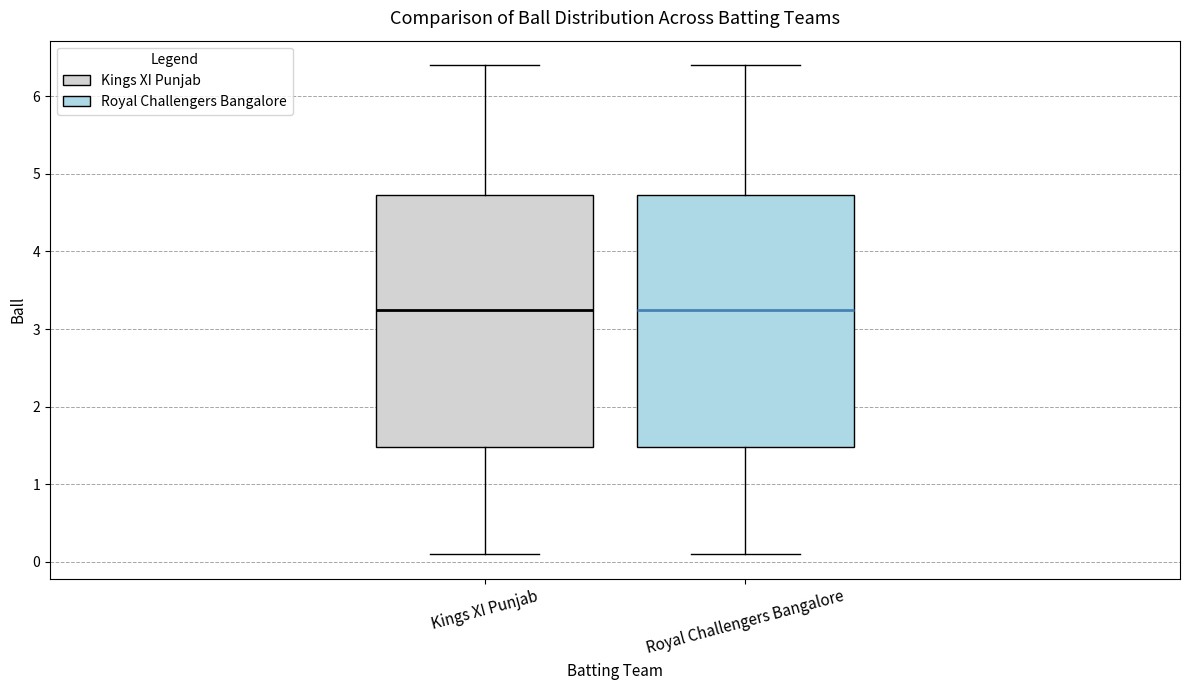

Reading left to right, read every box against the y-axis: the position of its median line, the range the box covers, and the ends of its whiskers. The values are not printed on the chart, so give them approximately, as read against the axis.

Kings XI Punjab: median 3.3, box 1.5 to 4.7, whiskers 0.1 to 6.4
Royal Challengers Bangalore: median 3.3, box 1.5 to 4.7, whiskers 0.1 to 6.4